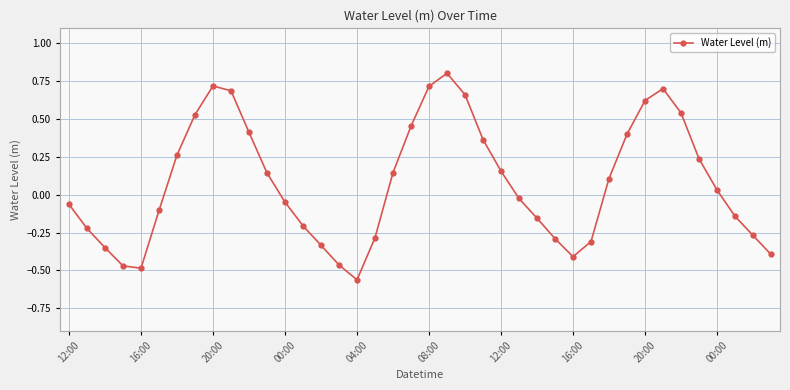

What is the difference between the second highest and second lowest values?

1.2